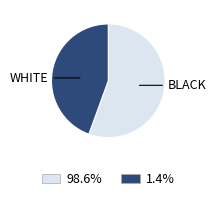

Combined, do 1.4% and 98.6% account for over 50%?

Yes